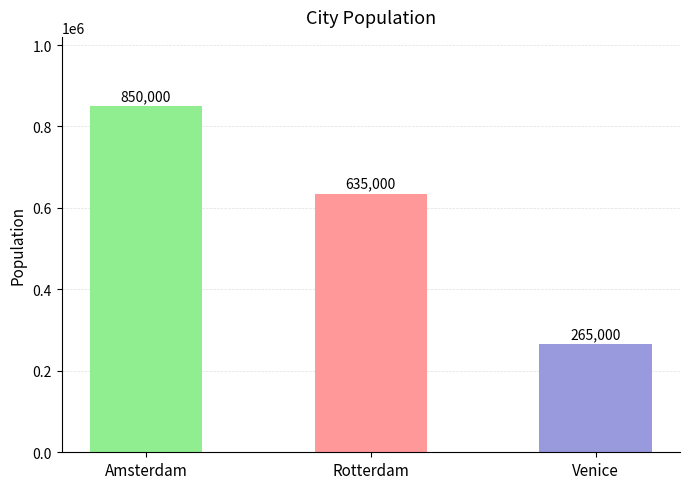

Reading left to right, extract all data points from this chart.

Amsterdam=850000	Rotterdam=635000	Venice=265000